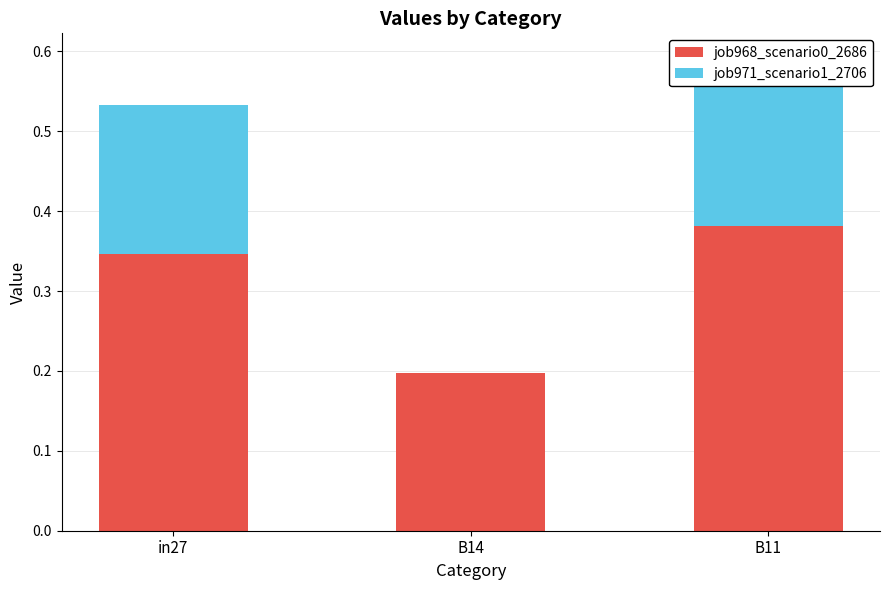

Which series has the widest spread of values?

job971_scenario1_2706